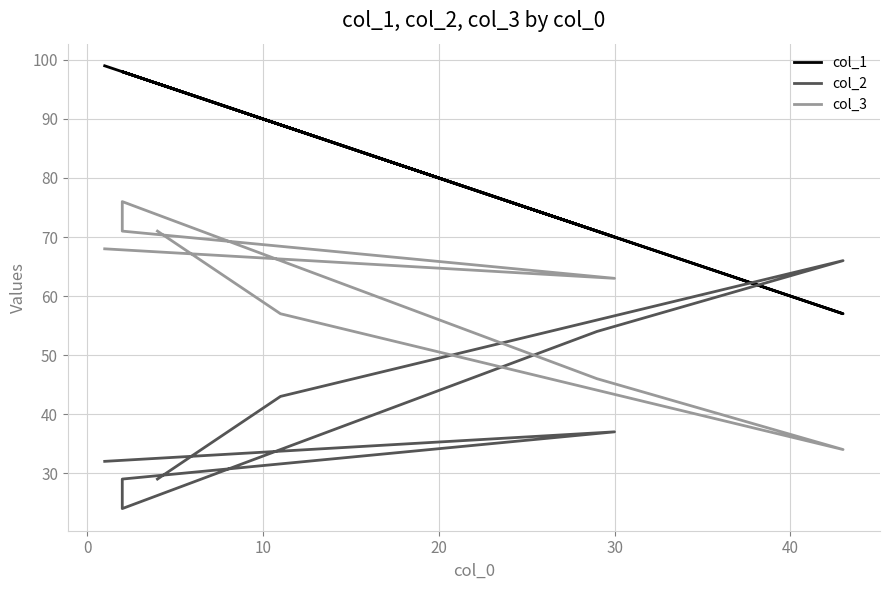

What is the sum of all col_1 values?

678